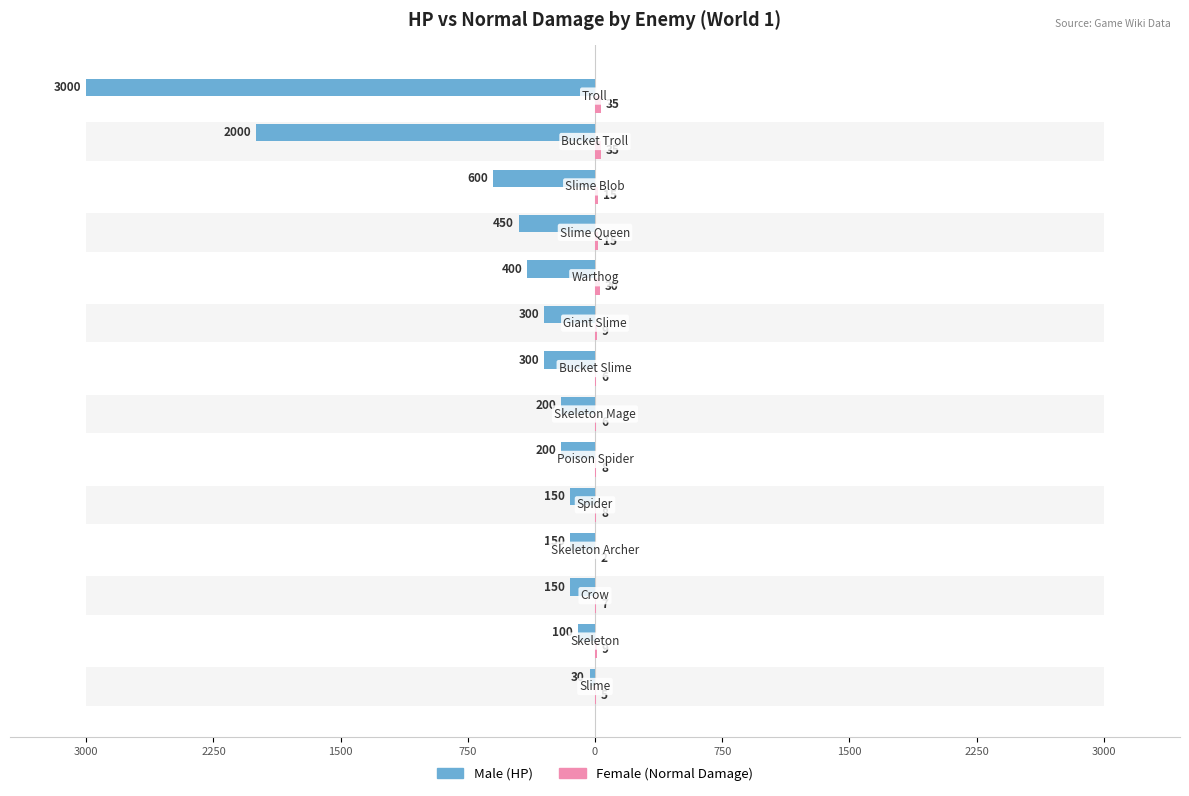

Is it true that Male (HP) equals -62 at 1500?

False